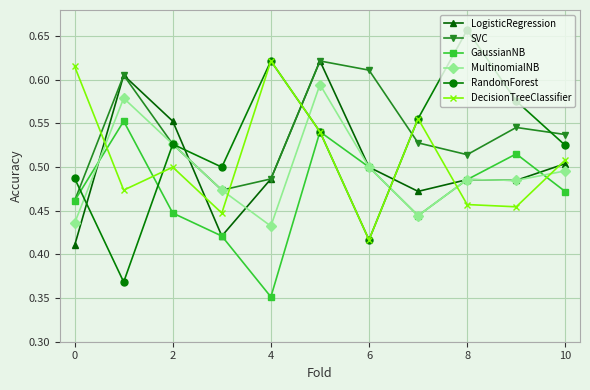

Which series has the widest spread of values?

RandomForest